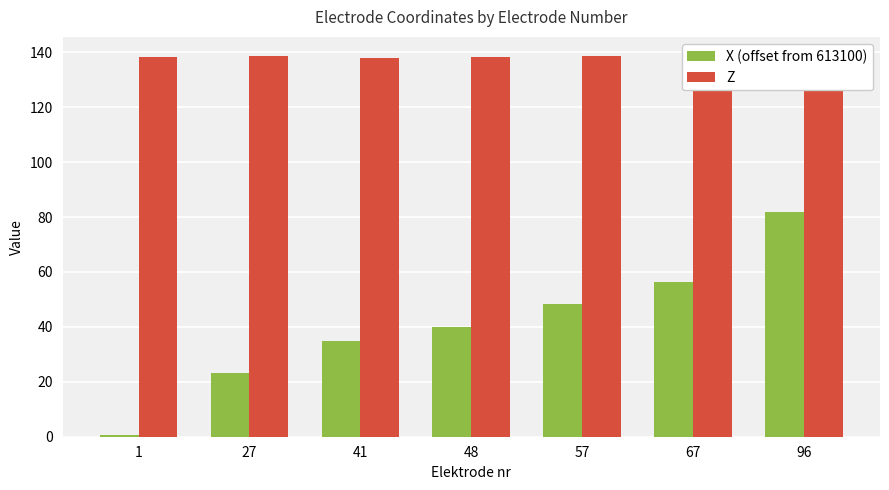

The X (offset from 613100) series shows 56.3 at 67. True or false?

True